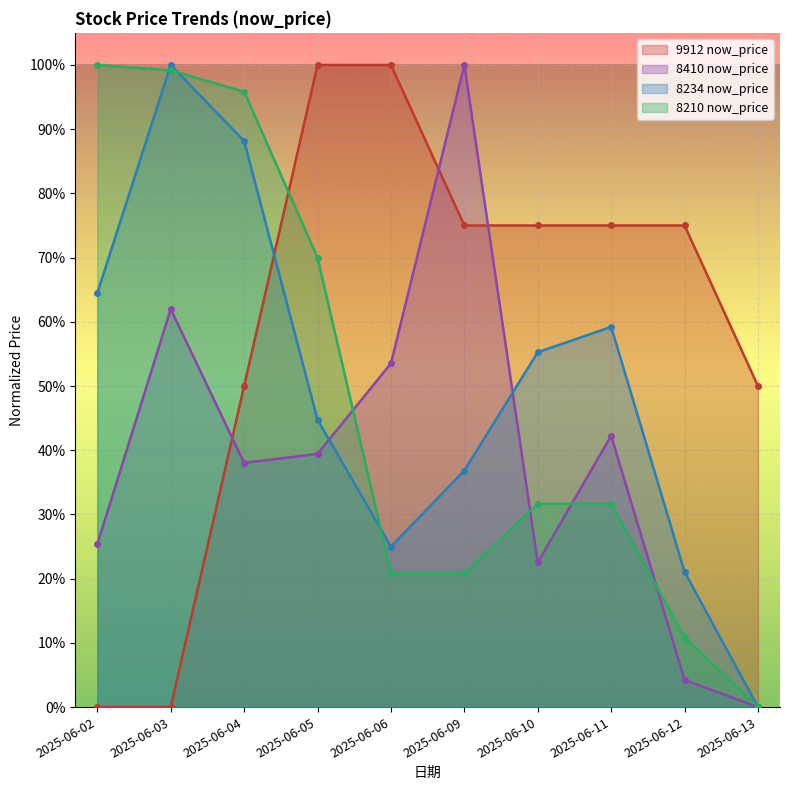

True or false: 9912 now_price and 8210 now_price intersect in this chart.

True